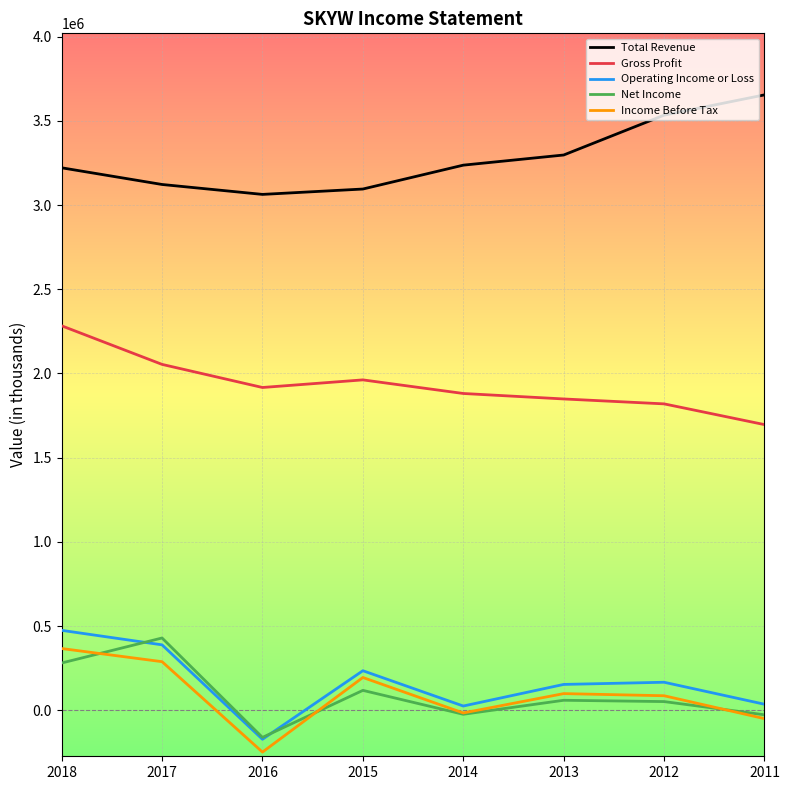

What is the total value across all series at 2016?

4397400